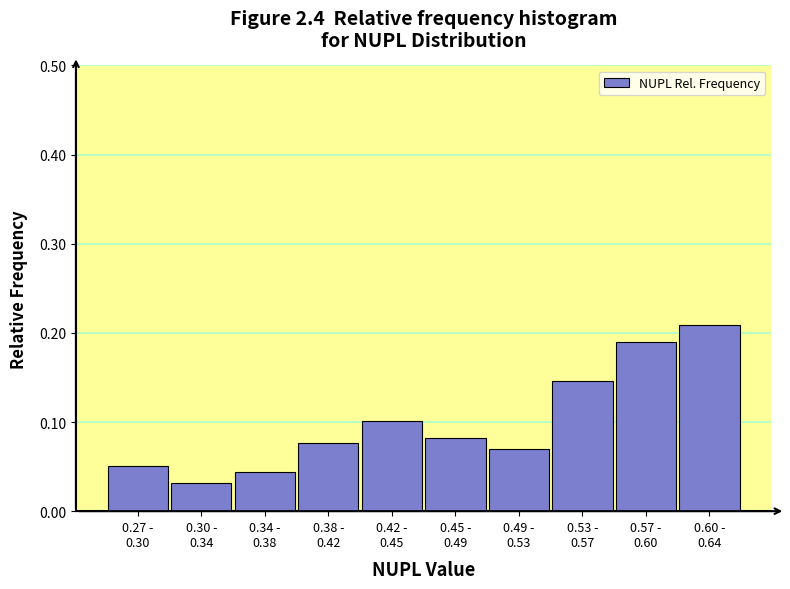

Count the values in the range 0 to 1.

10